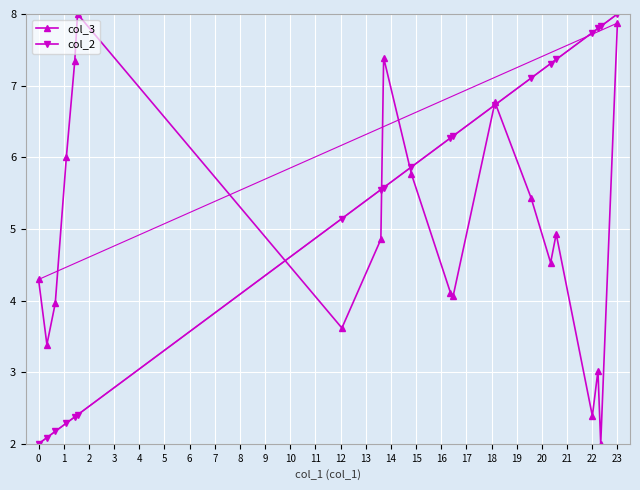

Between 6 and 13, which series saw the biggest shift?

col_2